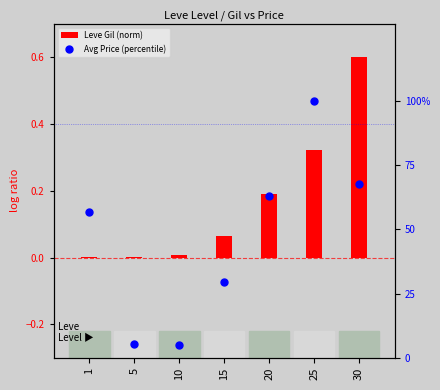

Is the value of Avg Price (percentile) at 15 greater than the value of Leve Gil (norm) at 10?

Yes